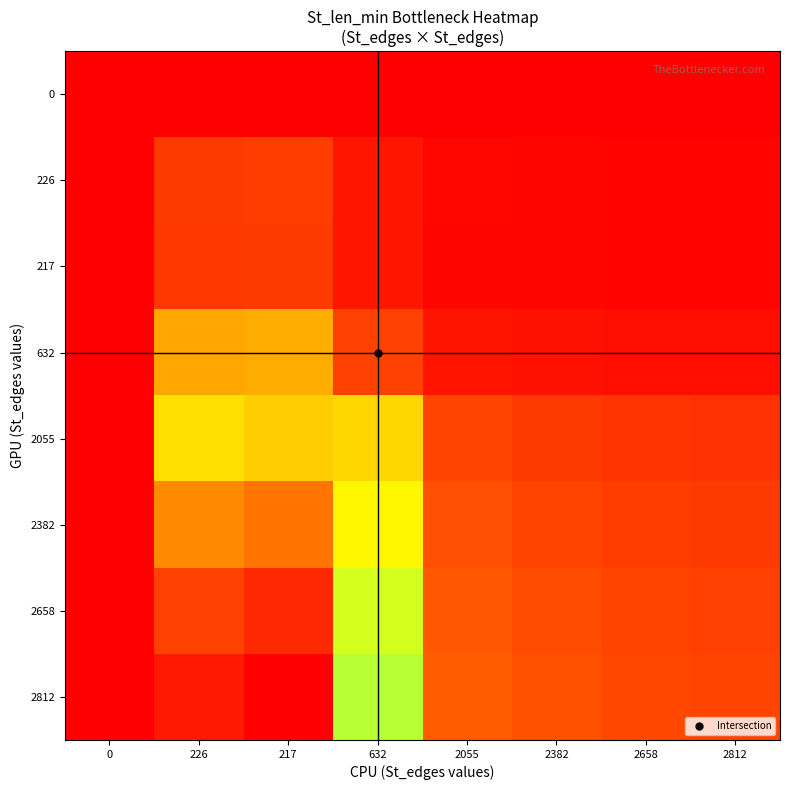

What is the difference between the highest and lowest values at 2382?

1.2